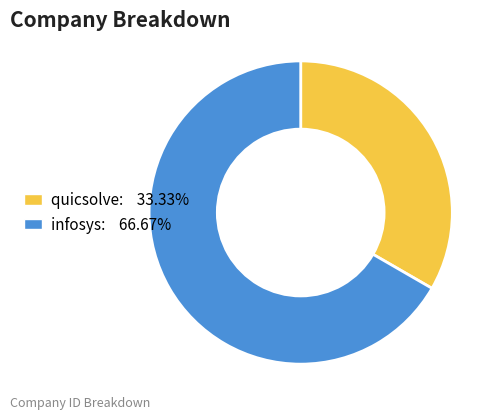

The quicsolve slice represents 48% of the pie. True or false?

False